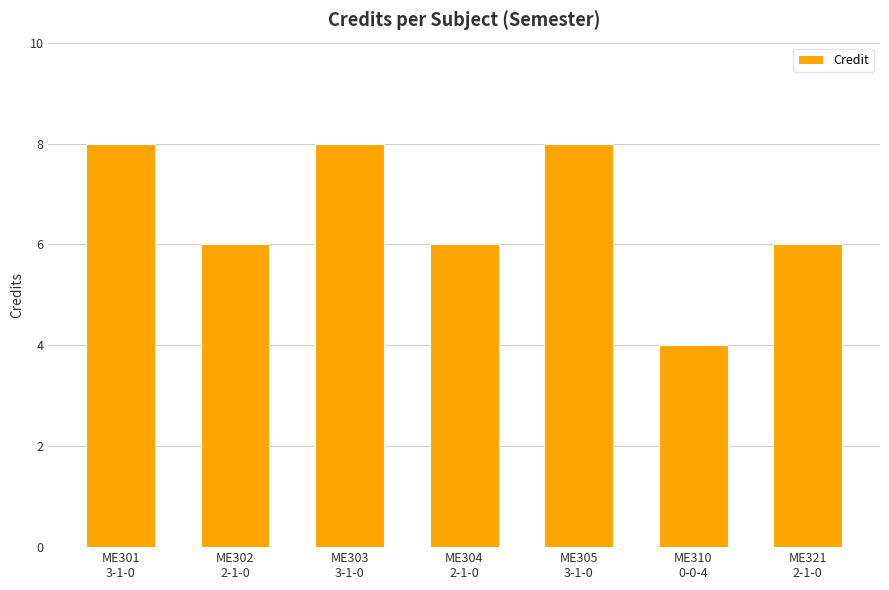

What position from the right is ME303
3-1-0?

5